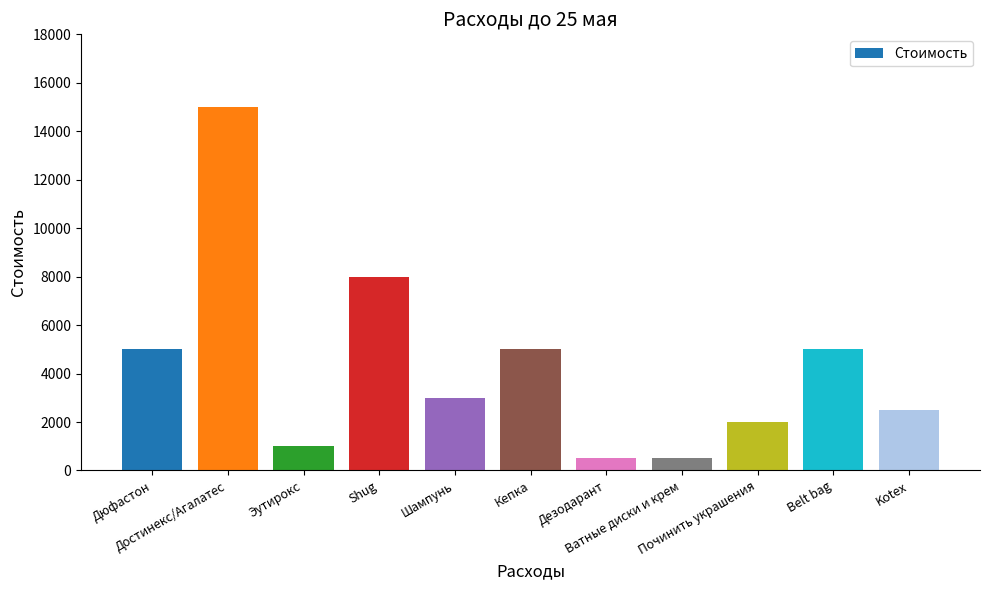

What is the difference between the maximum and second lowest values?

14500